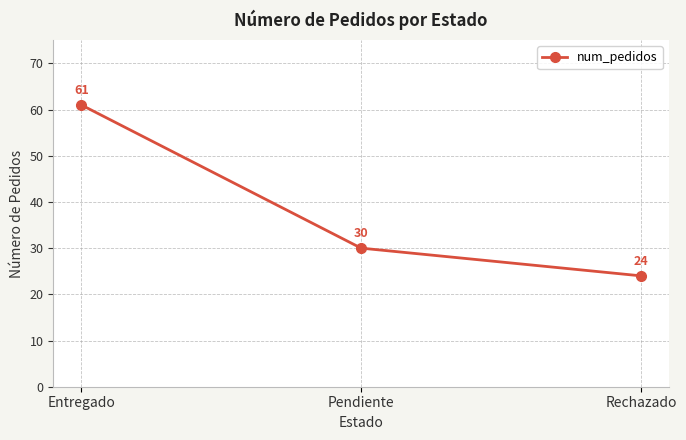

What is the minimum value shown in the chart?

24